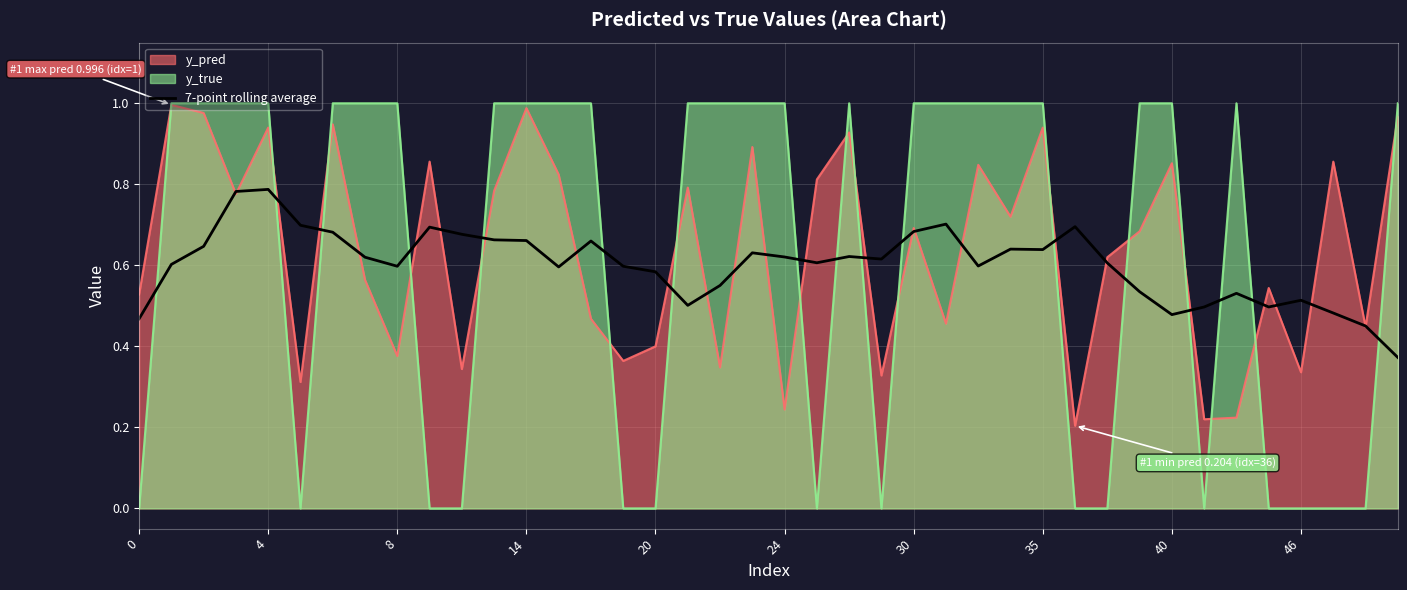

Count the values in the range 0 to 1.

40